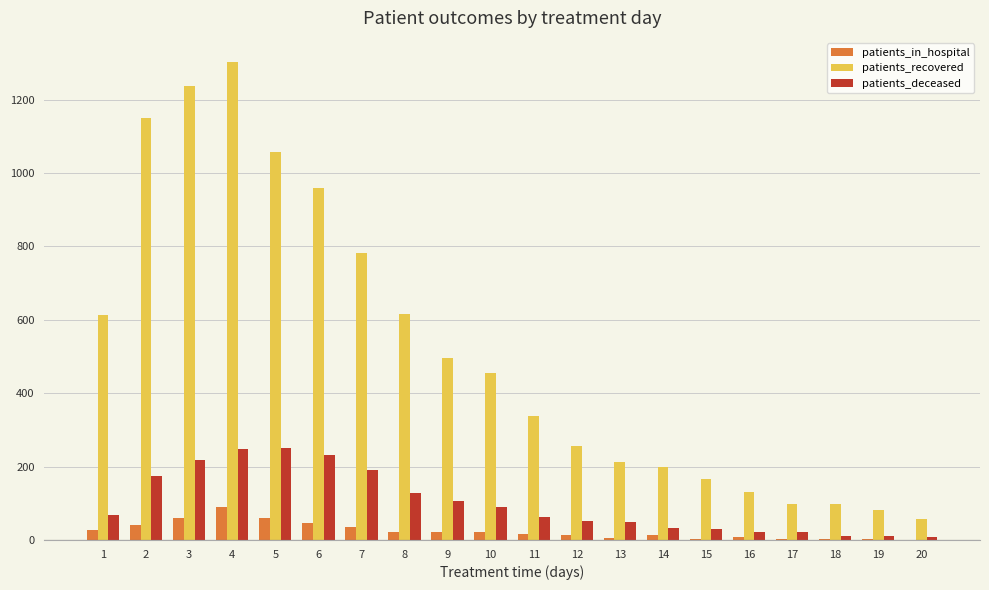

Is it true that patients_recovered equals 433 at 3?

False